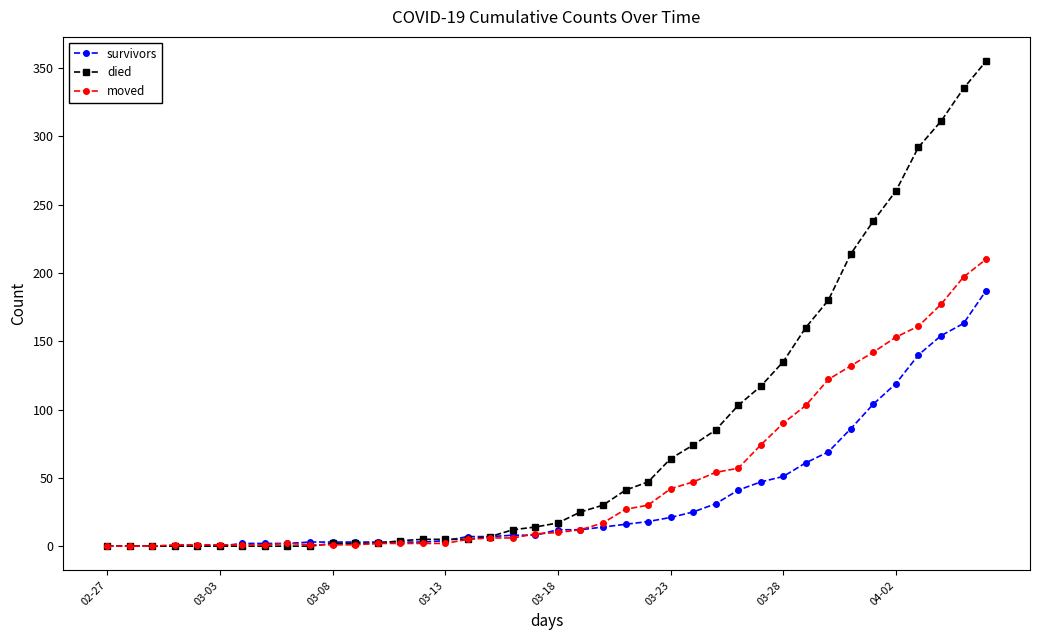

Rank the series by their maximum value, from highest to lowest.

died, moved, survivors